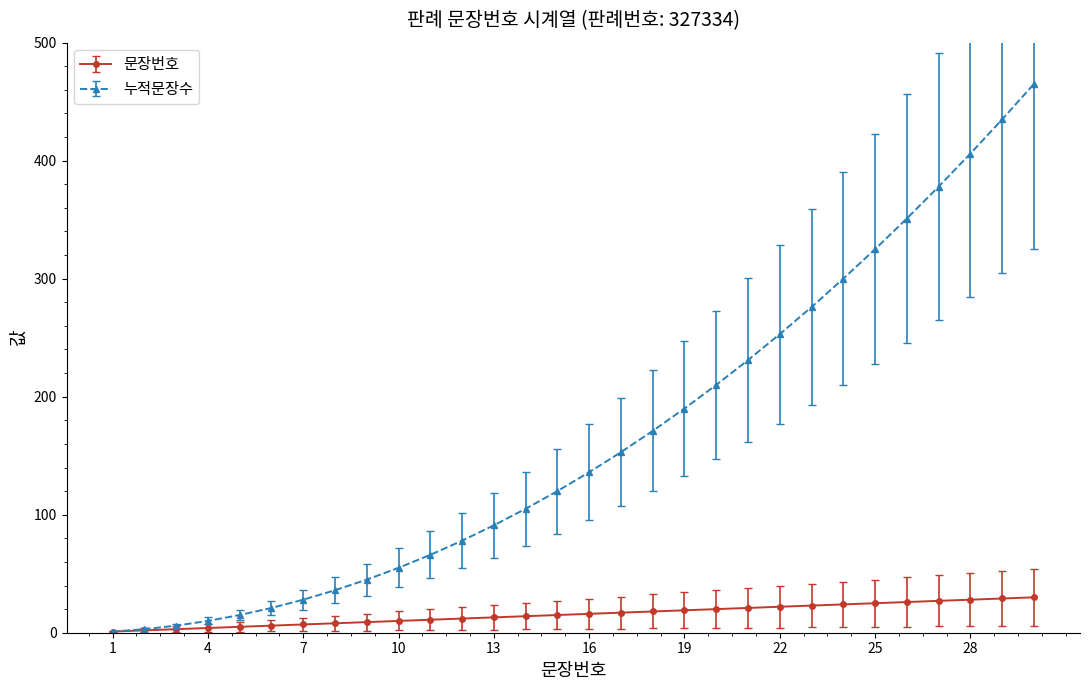

What is the difference between the second highest and second lowest values in the 문장번호 series?

27